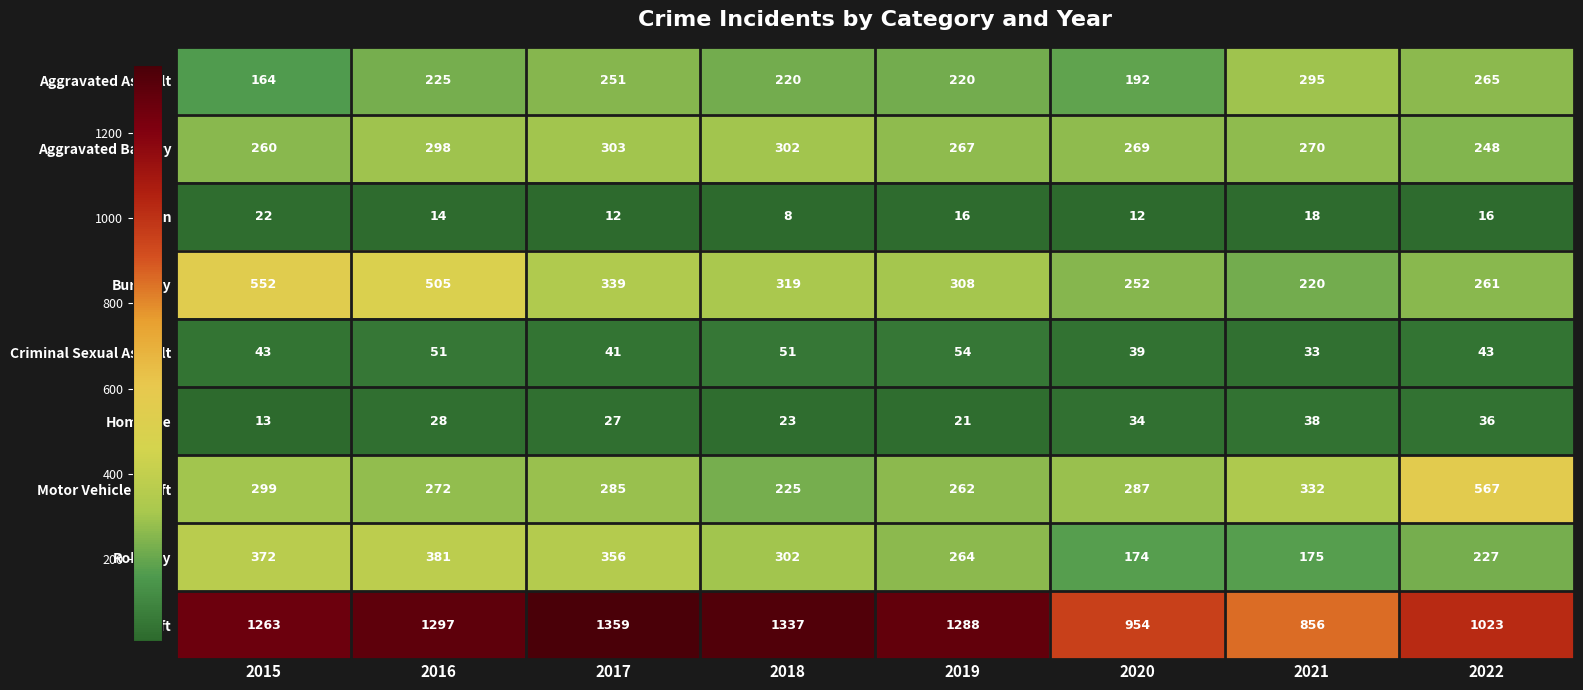

What is the difference between the Motor Vehicle Theft values at 2015 and 2016?

27